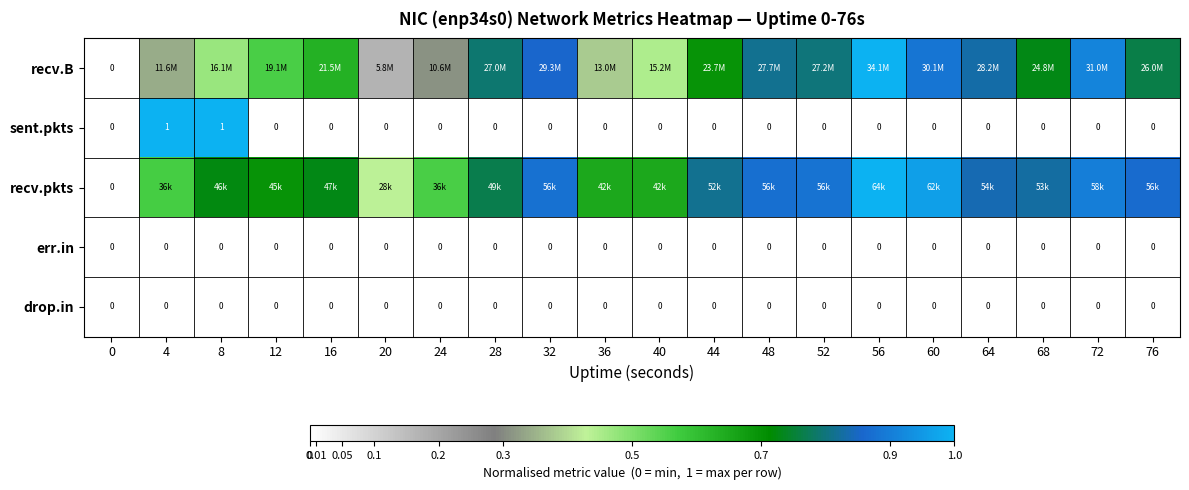

Count the sent.pkts values in the range 0 to 1.

20